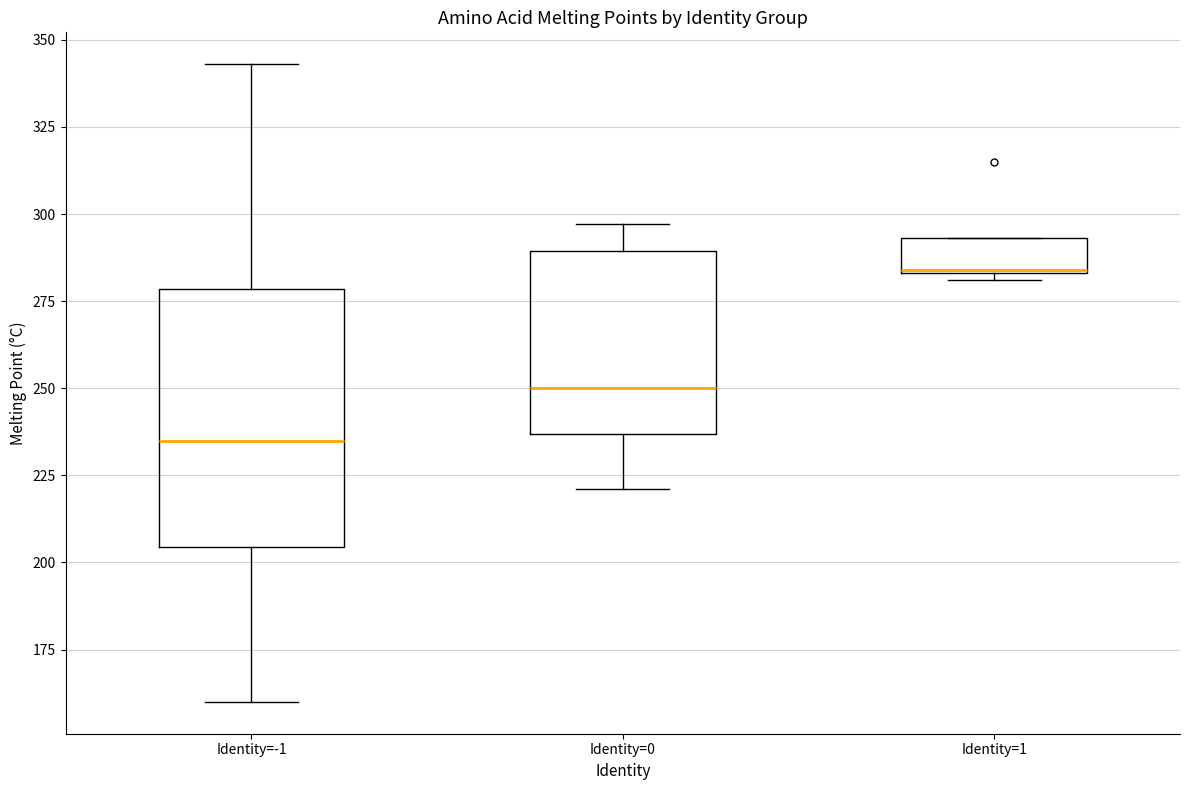

Reading left to right, transcribe this box plot: for each box, give where its median line is, the range the box spans, and where its two whiskers end, as read against the y-axis. The values are not printed on the chart, so give them approximately, as read against the axis.

Identity=-1: median 235, box 205 to 280, whiskers 160 to 345
Identity=0: median 250, box 235 to 290, whiskers 220 to 295
Identity=1: median 285, box 285 to 295, whiskers 280 to 295